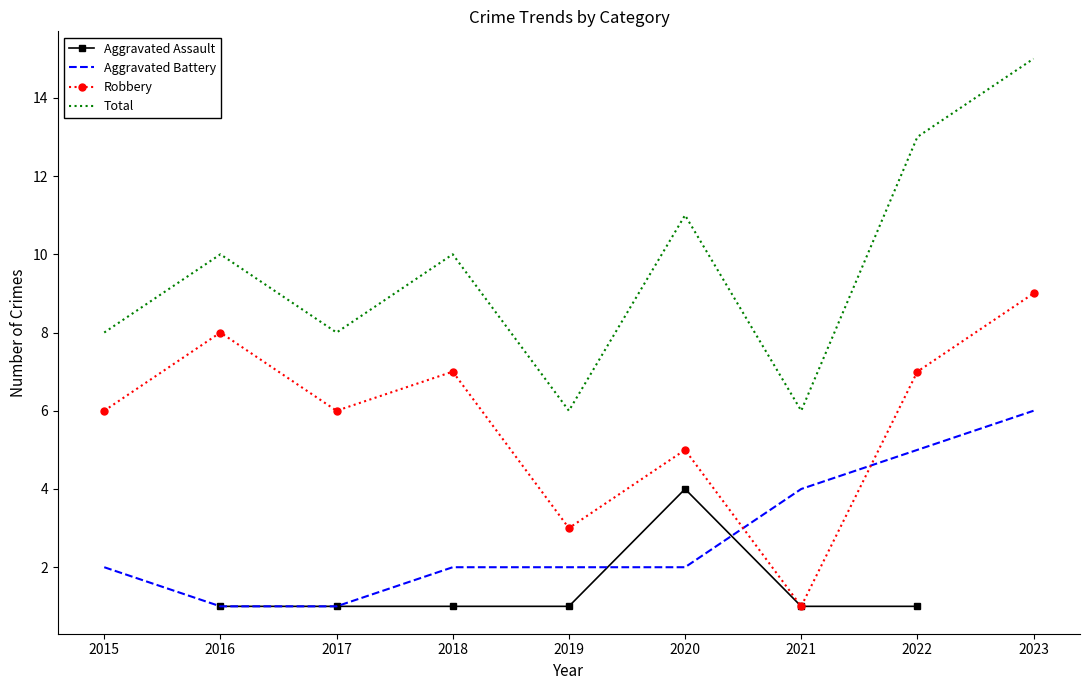

Which series changed the most between 2016 and 2017?

Robbery